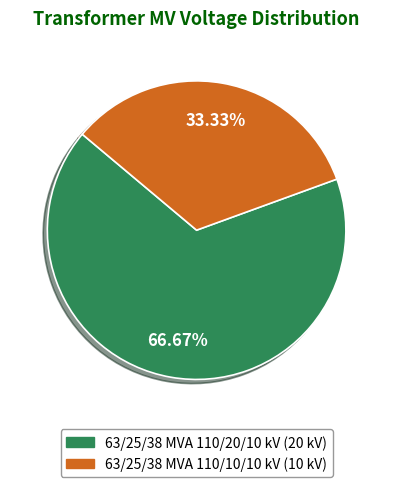

Between 63/25/38 MVA 110/20/10 kV and 63/25/38 MVA 110/10/10 kV, which is larger?

63/25/38 MVA 110/20/10 kV